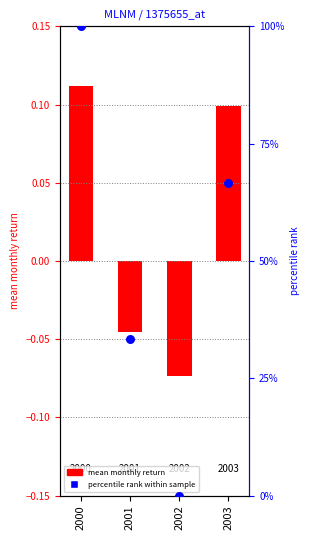

Is the value of percentile rank within sample at 2002 greater than the value of mean monthly return at 2003?

No